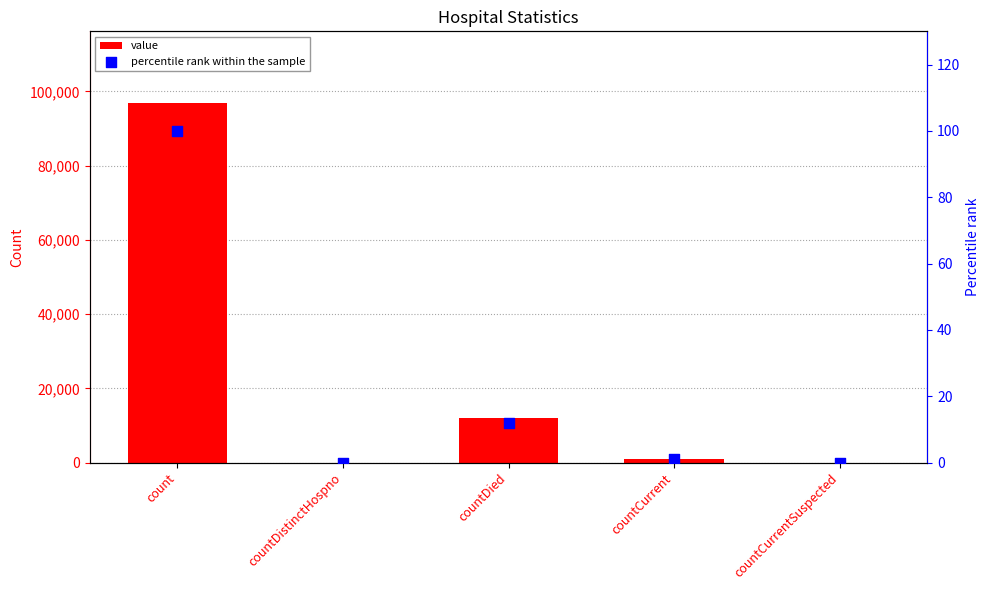

At how many categories does at least one series exceed 35064?

1